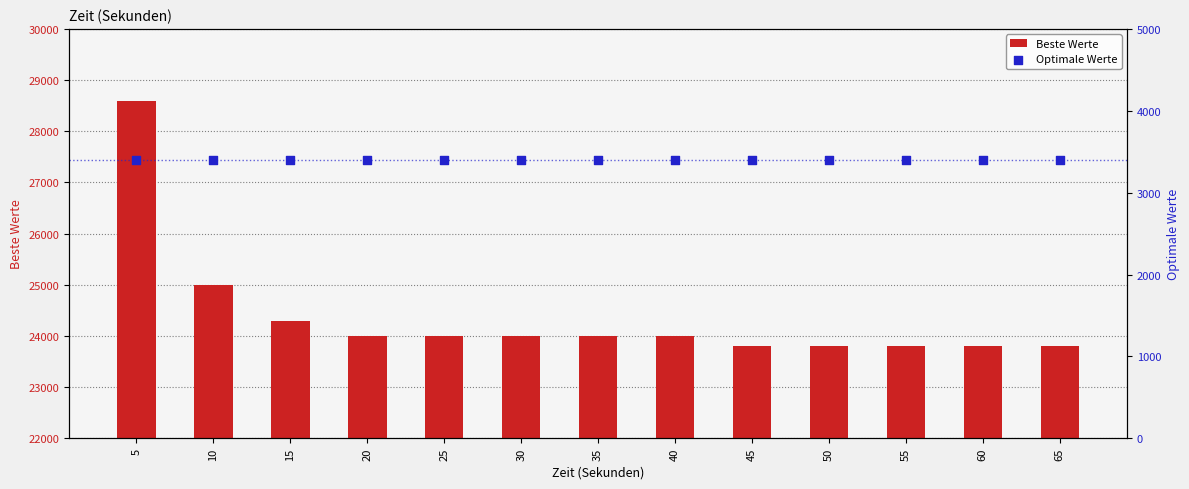

Is the value of Optimale Werte at 10 greater than the value of Beste Werte at 10?

No